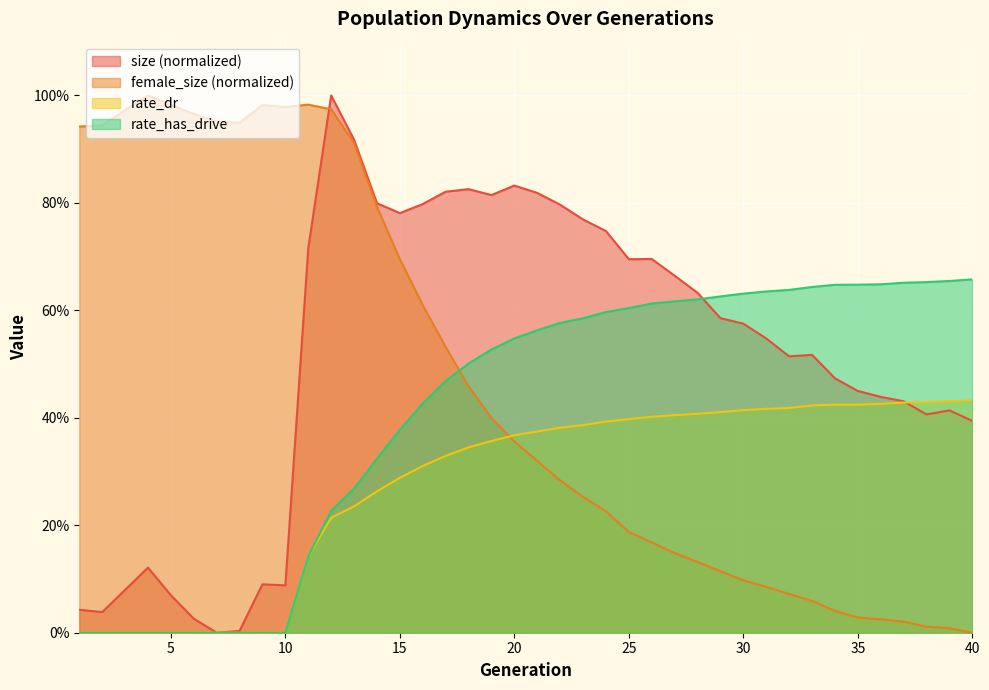

How many data points in female_size are above 0?

39